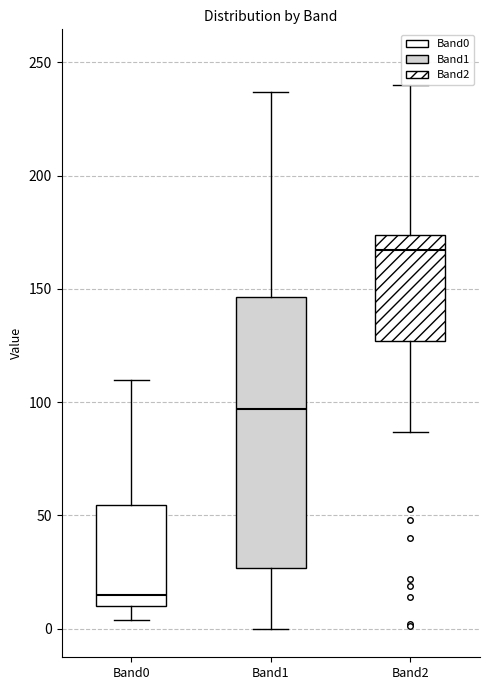

Comparing the boxes themselves (not the whiskers), which one is the tallest?

Band1